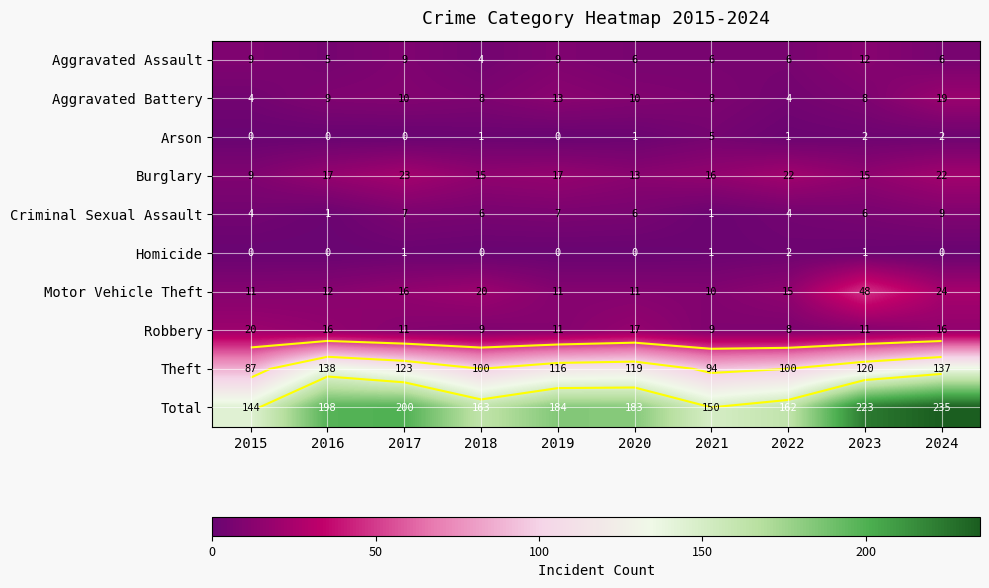

What is the sum of all Aggravated Assault values?

72